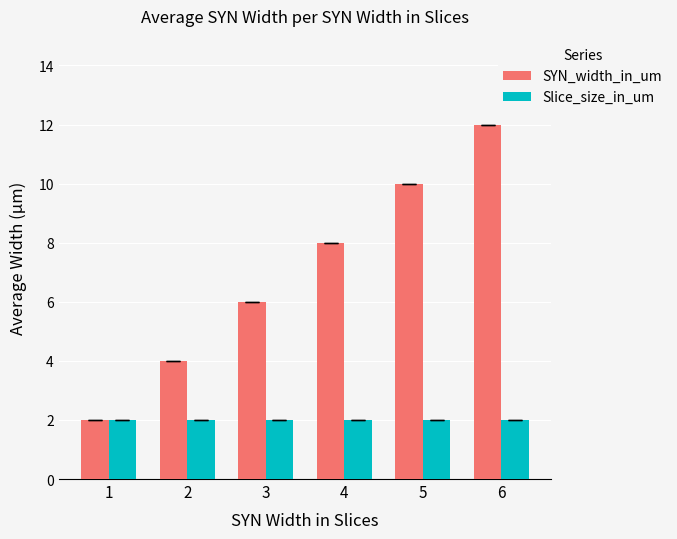

At which label does SYN_width_in_um reach its peak?

6